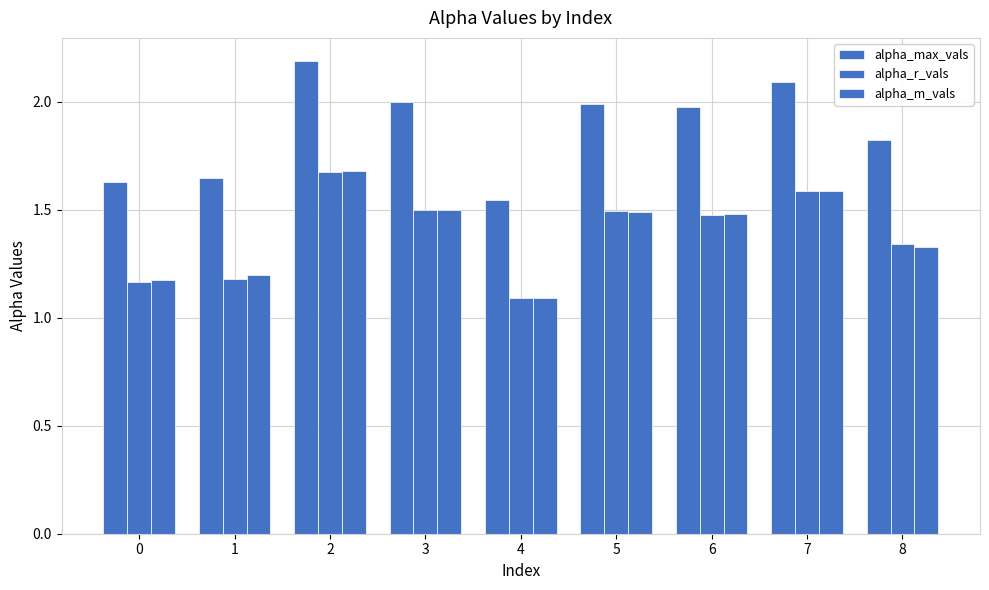

Reading left to right, transcribe all the data shown in this chart.

alpha_max_vals: 1.6	1.6	2.2	2.0	1.5	2.0	2.0	2.1	1.8
alpha_r_vals: 1.2	1.2	1.7	1.5	1.1	1.5	1.5	1.6	1.3
alpha_m_vals: 1.2	1.2	1.7	1.5	1.1	1.5	1.5	1.6	1.3